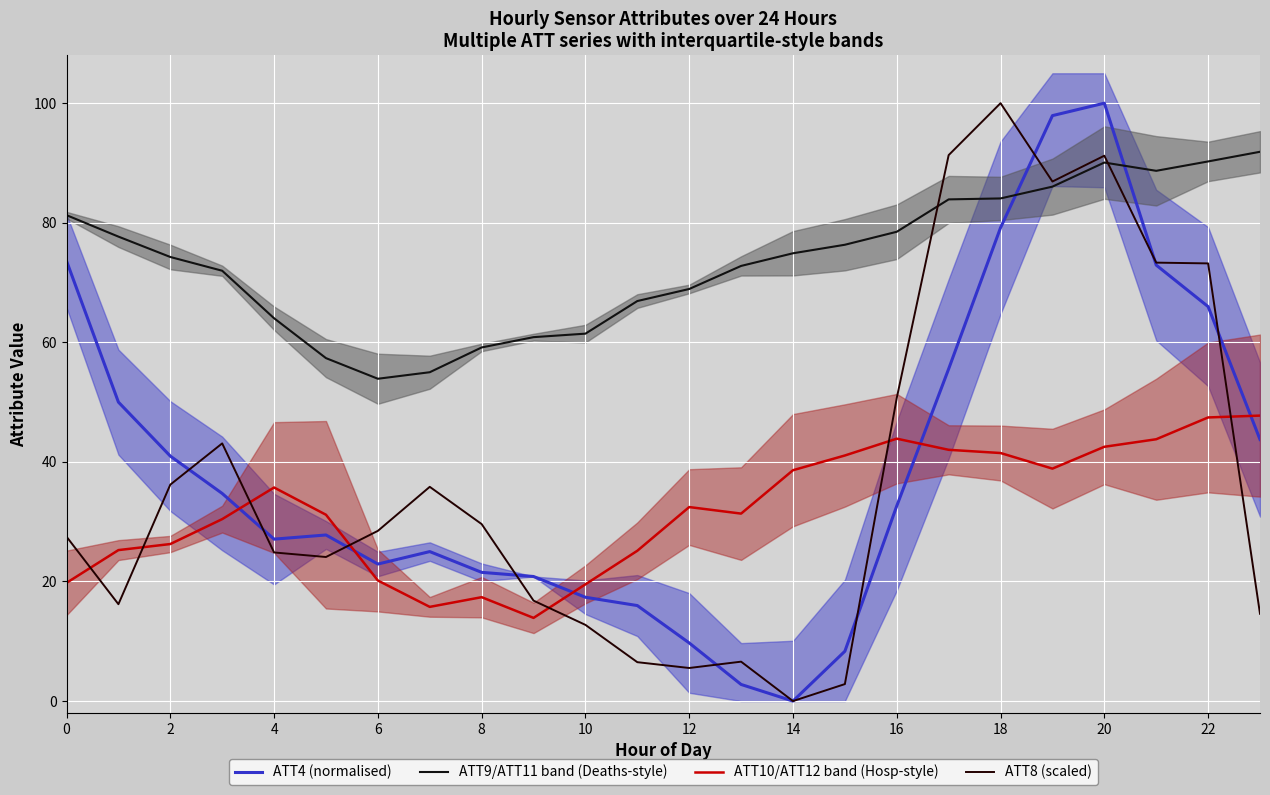

Which series has the widest spread of values?

ATT4 (normalised)